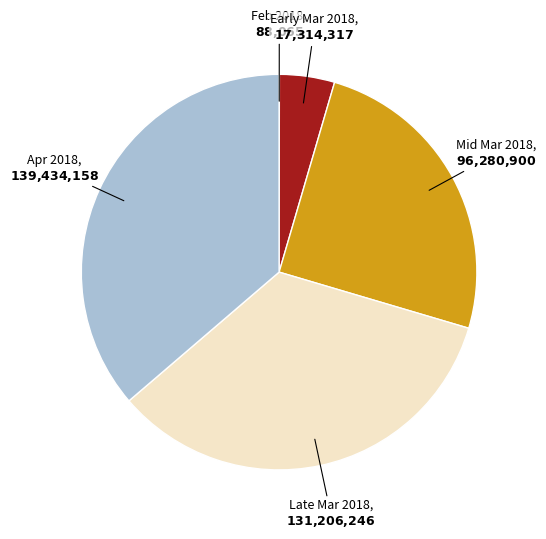

Is there any slice that represents more than half of the pie?

No